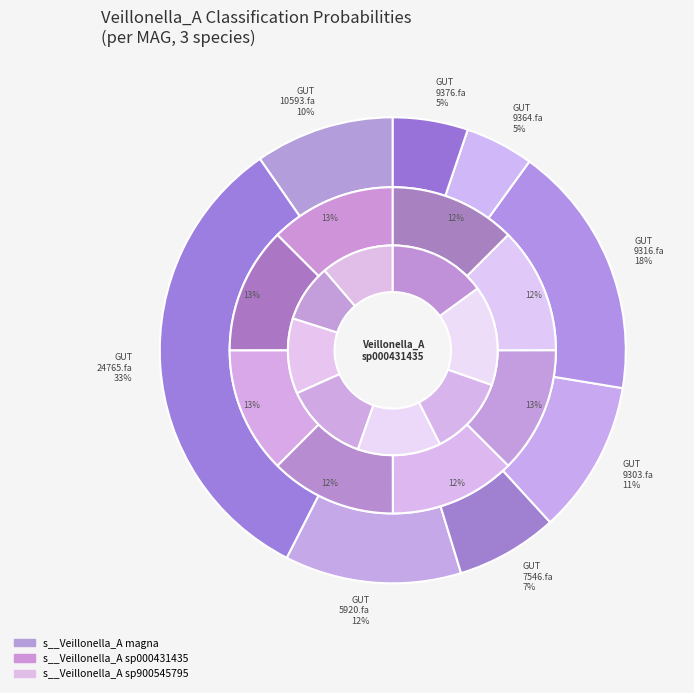

Is it true that MAG-GUT24765.fa is 25% of the pie?

False